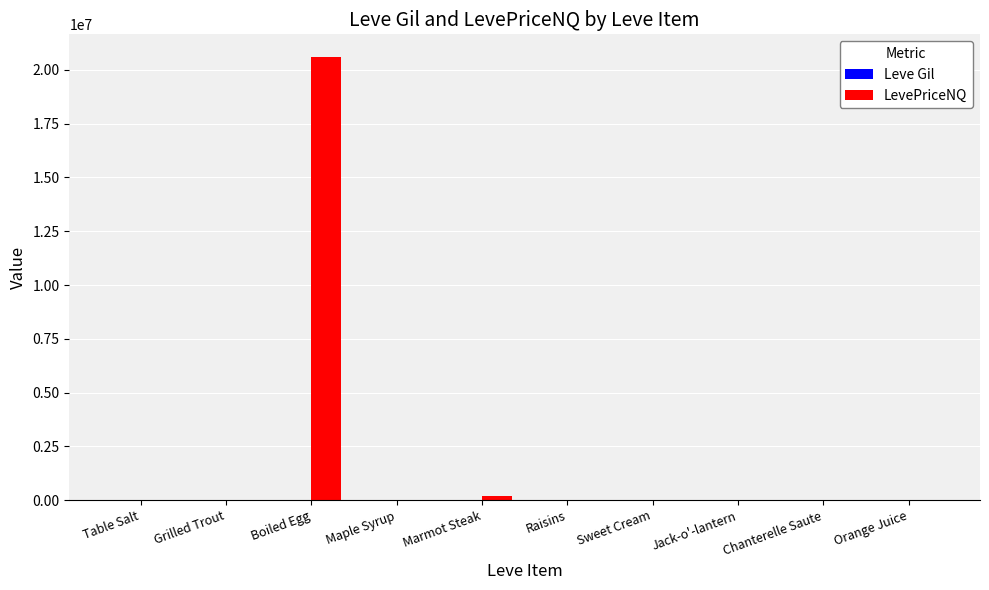

How many distinct data groups are displayed?

2